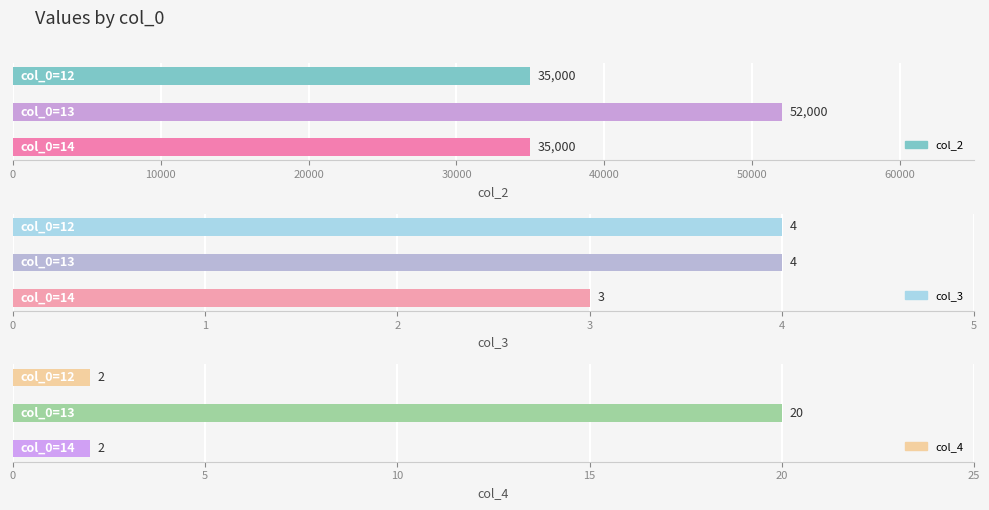

Which category has the highest value in the col_2 series?

13